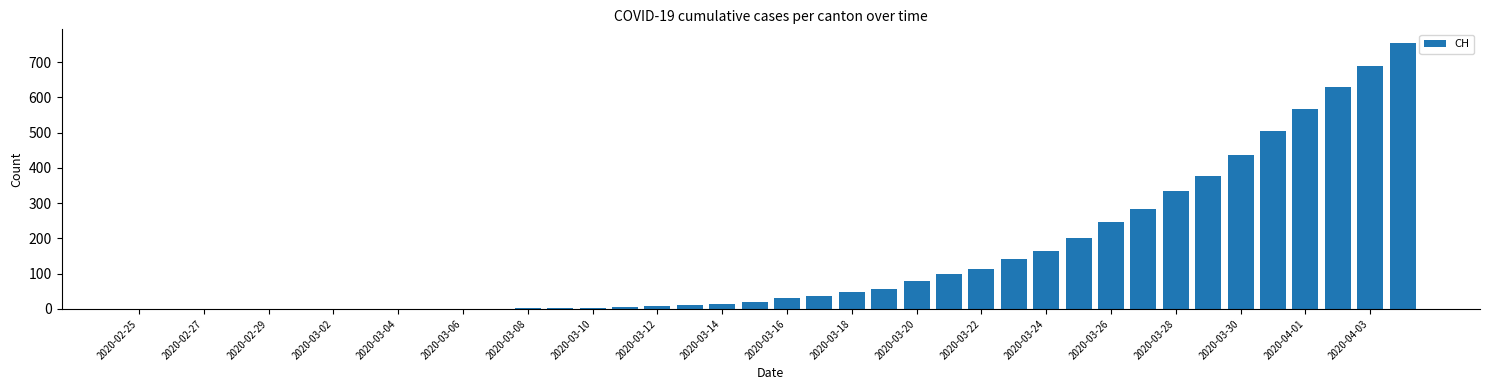

What is the greatest value displayed?

755